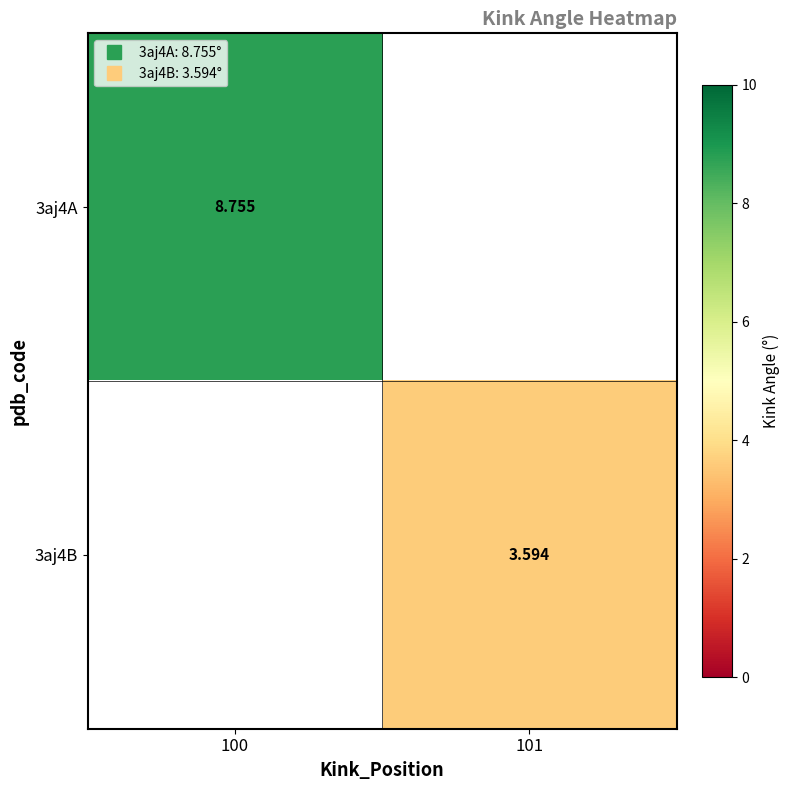

What is the total value across all series at 101?

3.6